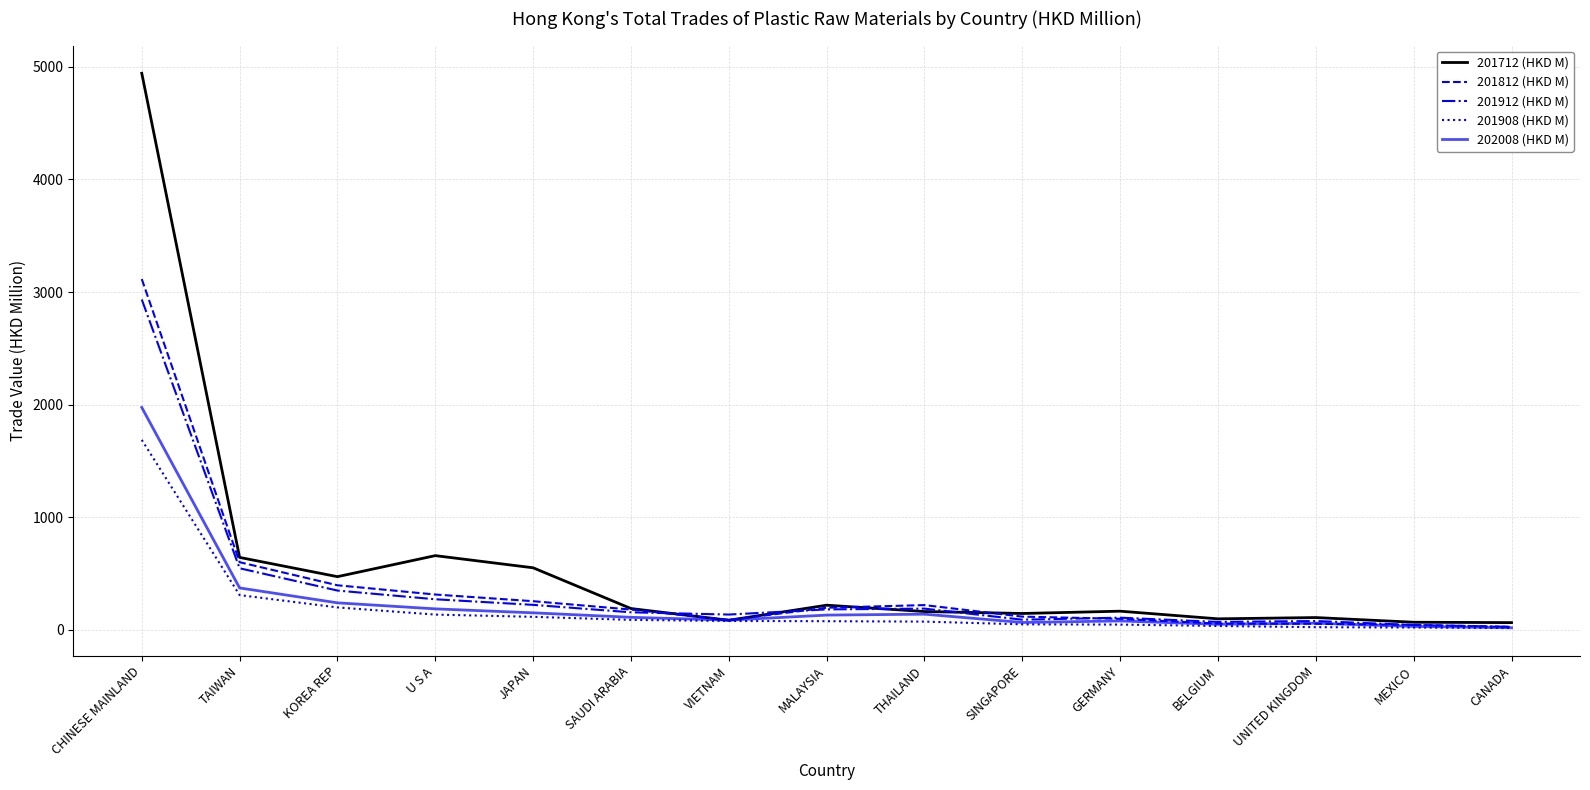

At which label is 201912 (HKD M) closest to 1479?

TAIWAN